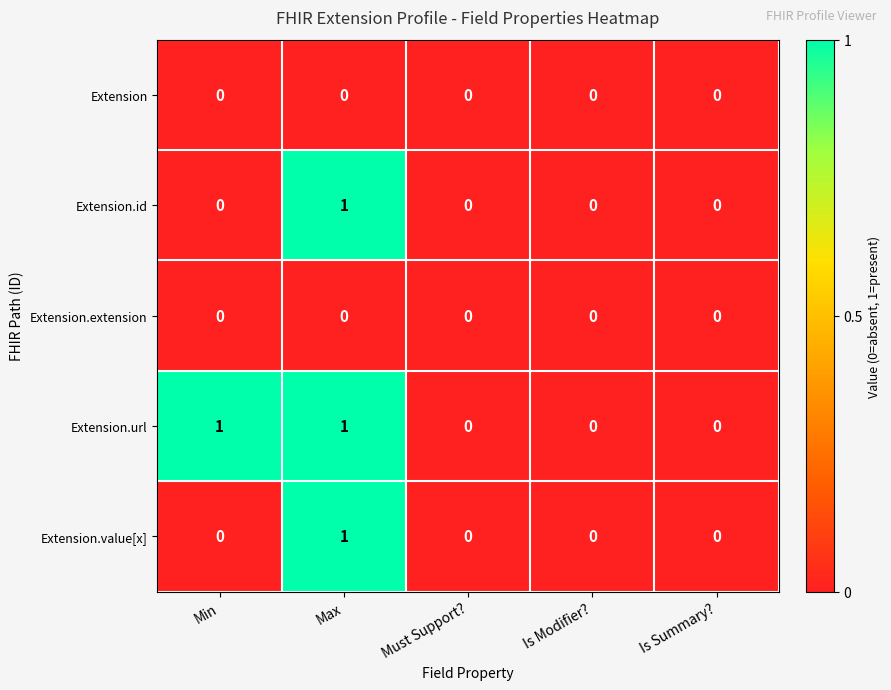

The Extension.extension series shows 0 at Must Support?. True or false?

True